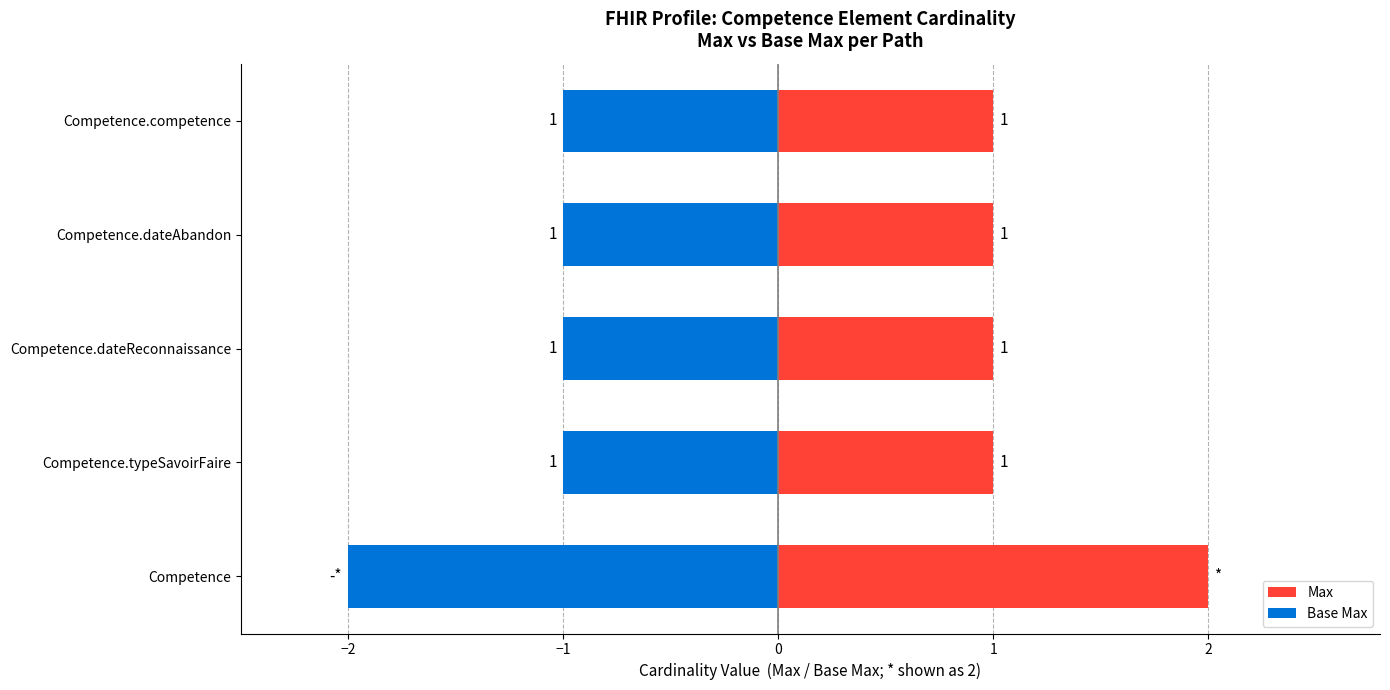

What is the difference between the highest and lowest values at Competence.typeSavoirFaire?

2